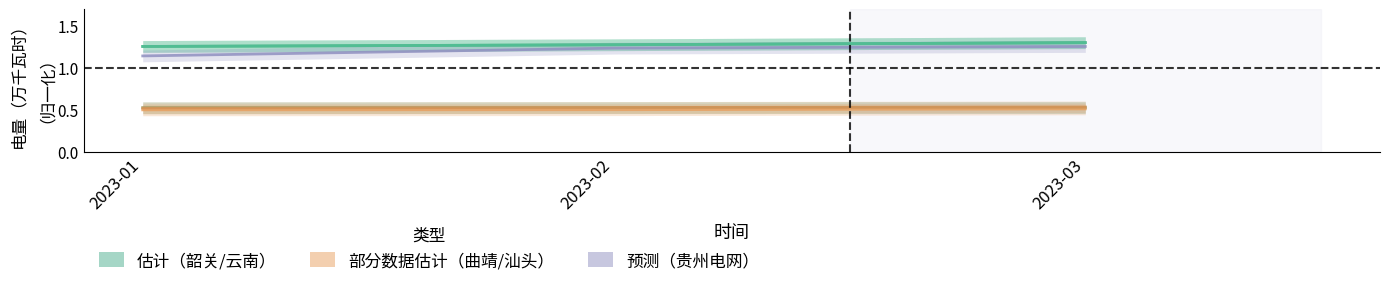

Which has a higher value, 2023-01 or 2023-03?

2023-03